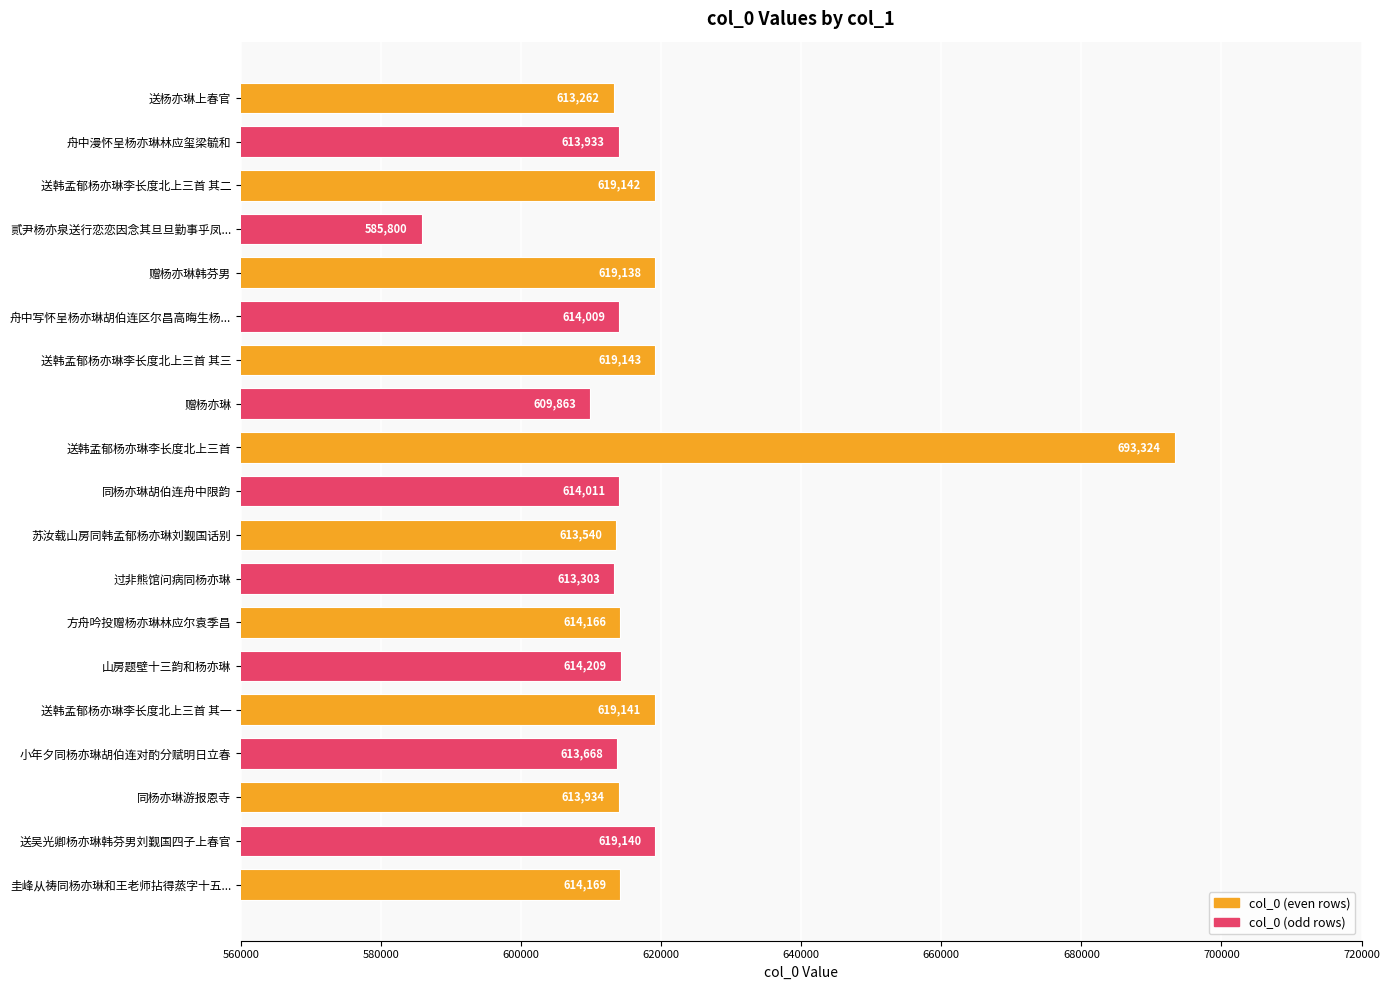

List the labels in order of value, smallest first.

贰尹杨亦泉送行恋恋因念其旦旦勤事乎凤..., 赠杨亦琳, 送杨亦琳上春官, 过非熊馆问病同杨亦琳, 苏汝载山房同韩孟郁杨亦琳刘觐国话别, 小年夕同杨亦琳胡伯连对酌分赋明日立春, 舟中漫怀呈杨亦琳林应玺梁毓和, 同杨亦琳游报恩寺, 舟中写怀呈杨亦琳胡伯连区尔昌高晦生杨..., 同杨亦琳胡伯连舟中限韵, 方舟吟投赠杨亦琳林应尔袁季昌, 圭峰从祷同杨亦琳和王老师拈得蒸字十五..., 山房题壁十三韵和杨亦琳, 赠杨亦琳韩芬男, 送吴光卿杨亦琳韩芬男刘觐国四子上春官, 送韩孟郁杨亦琳李长度北上三首 其一, 送韩孟郁杨亦琳李长度北上三首 其二, 送韩孟郁杨亦琳李长度北上三首 其三, 送韩孟郁杨亦琳李长度北上三首